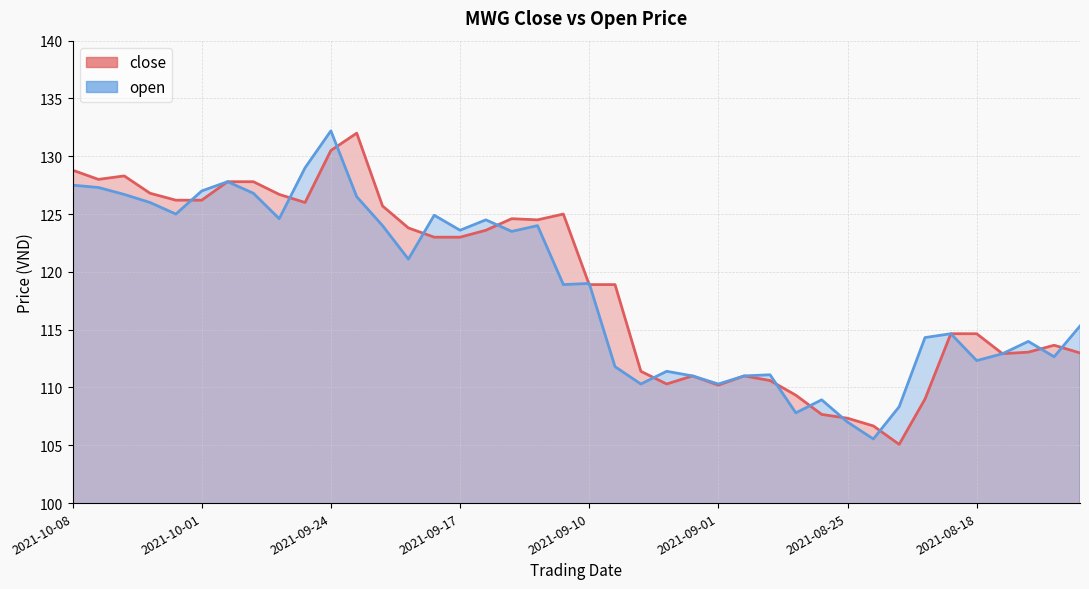

Between 2021-09-28 and 2021-08-25, which series saw the biggest shift?

close